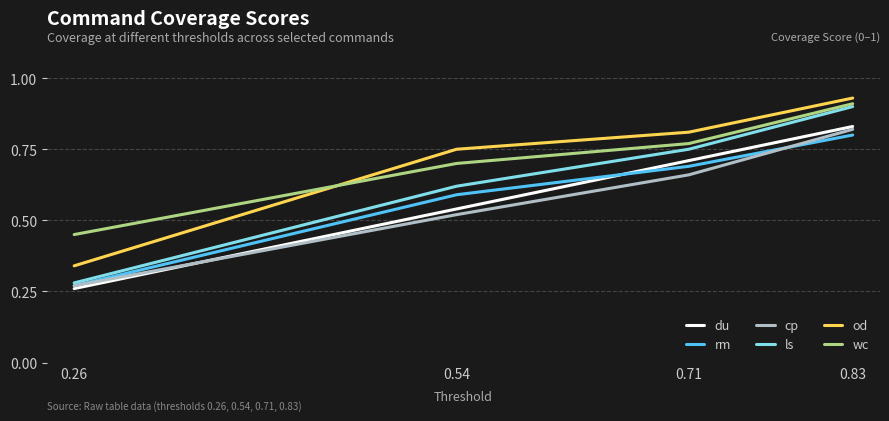

Which series changed the most between 0.54 and 0.71?

du